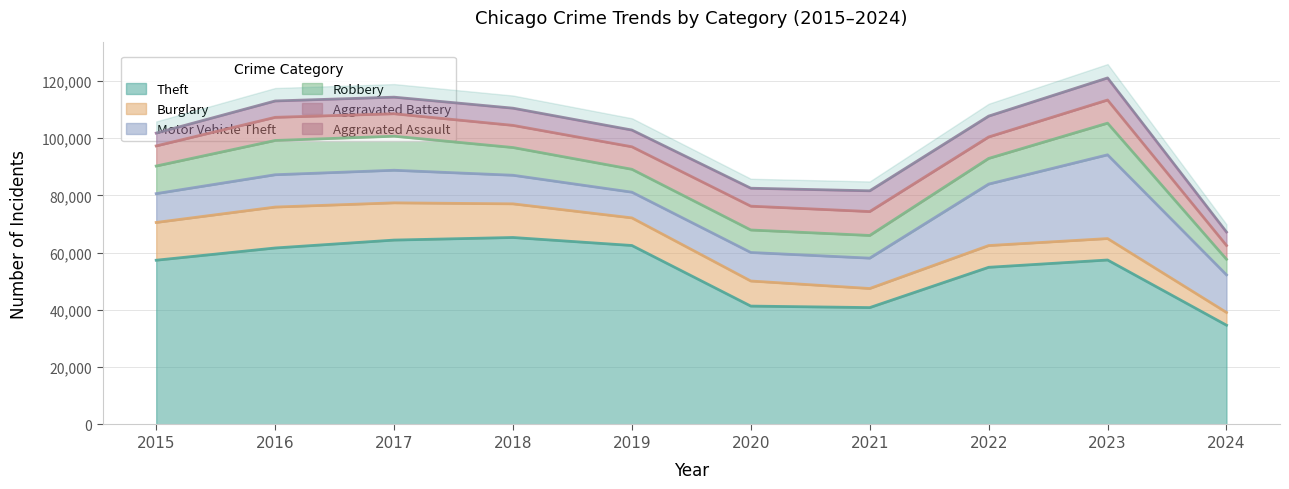

Between 2018 and 2023, which is larger?

2018